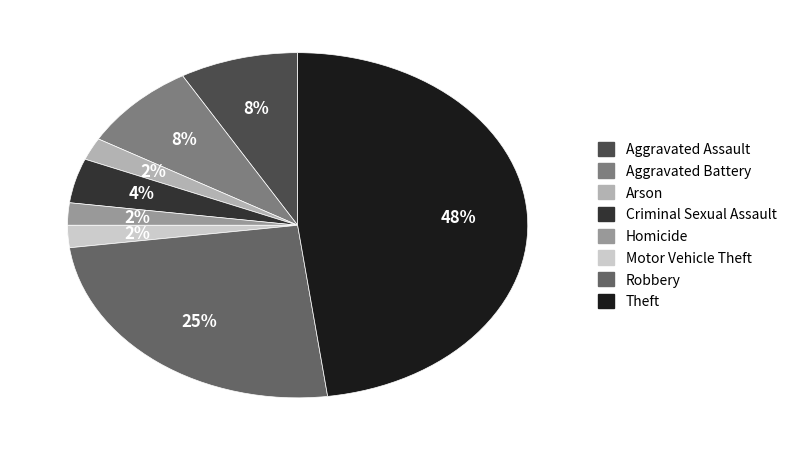

What percentage is the Criminal Sexual Assault slice, to the nearest percent?

4%